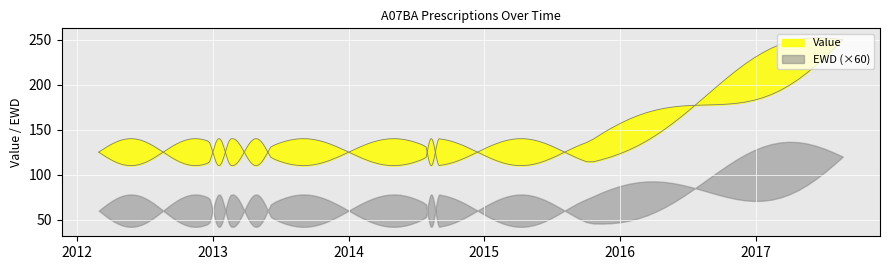

What position from the right is 2013-06-07?

4